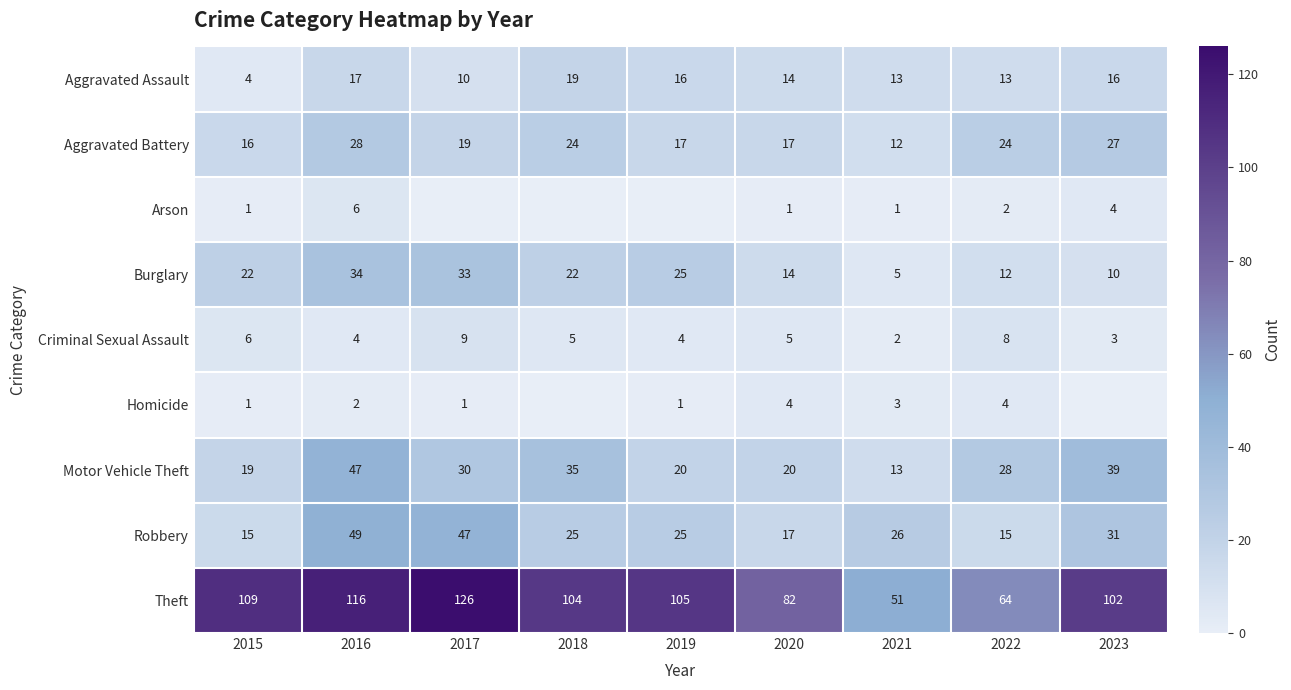

Which label corresponds to the smallest value in the chart?

2017